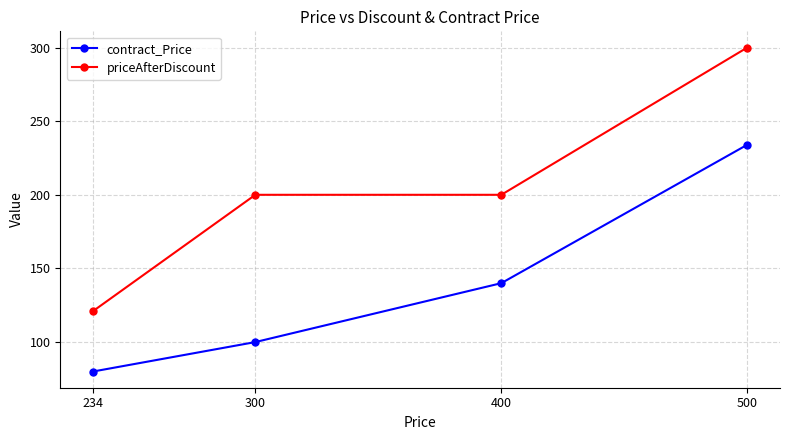

Rank the series by their maximum value, from highest to lowest.

priceAfterDiscount, contract_Price